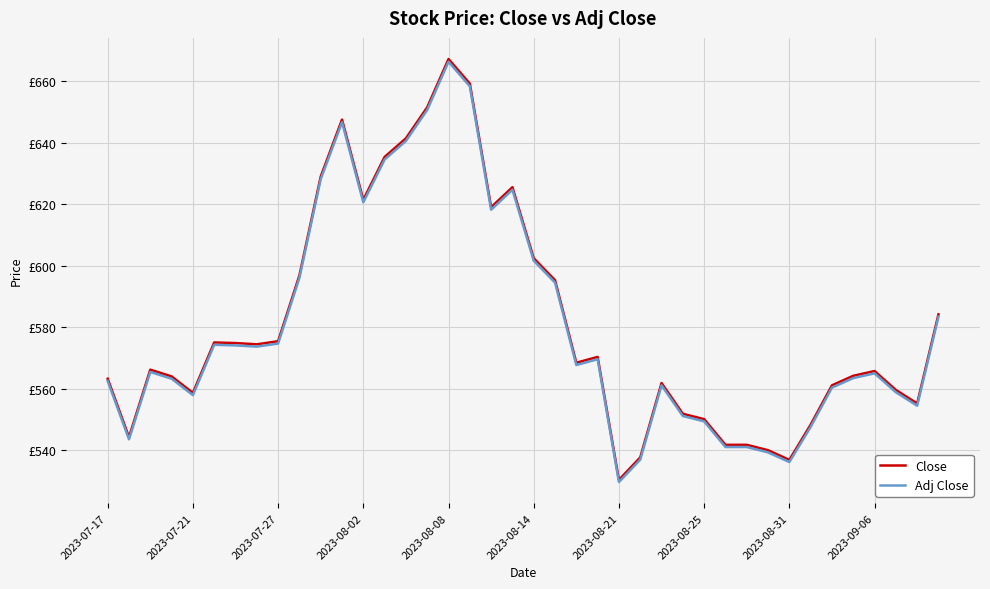

What is the minimum value for Adj Close?

529.7